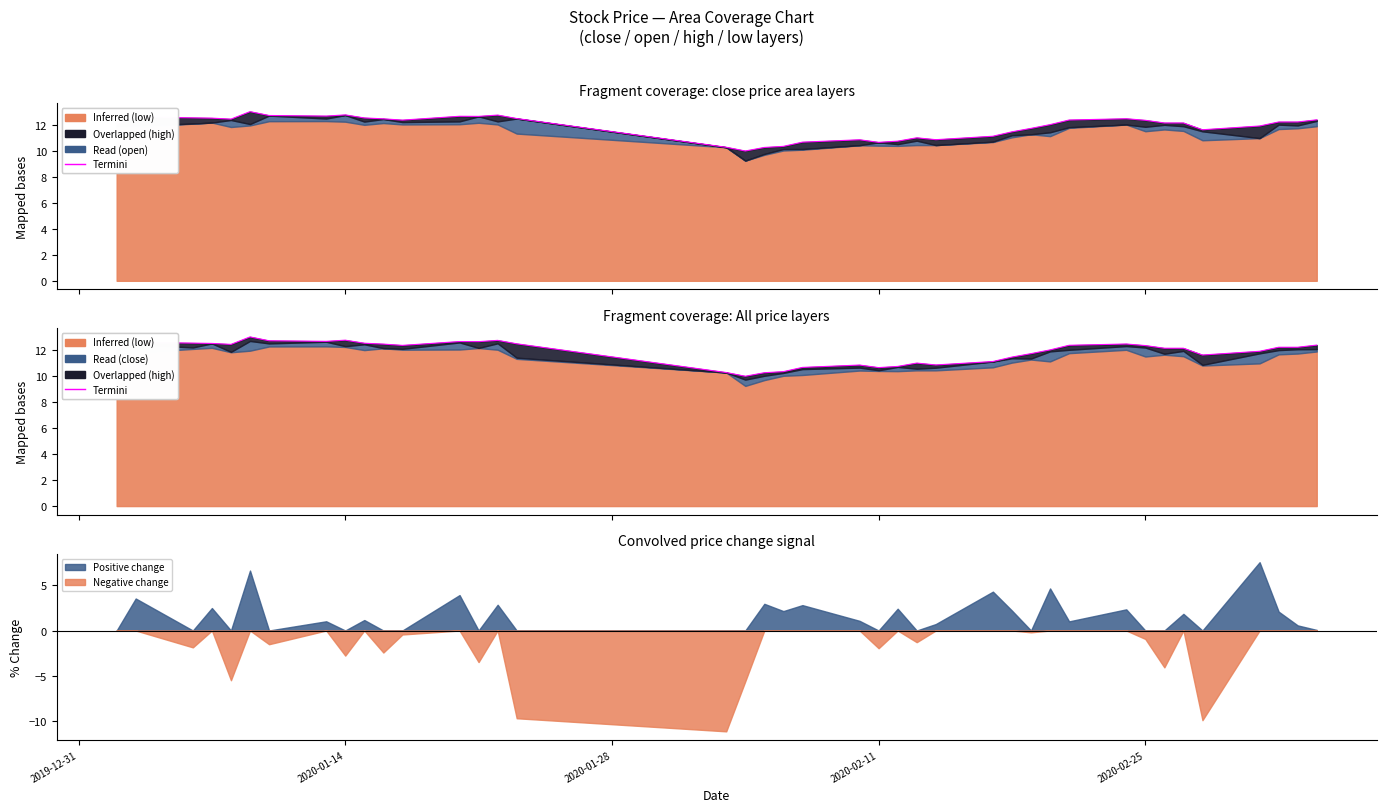

What is the sum of all values?

474.8